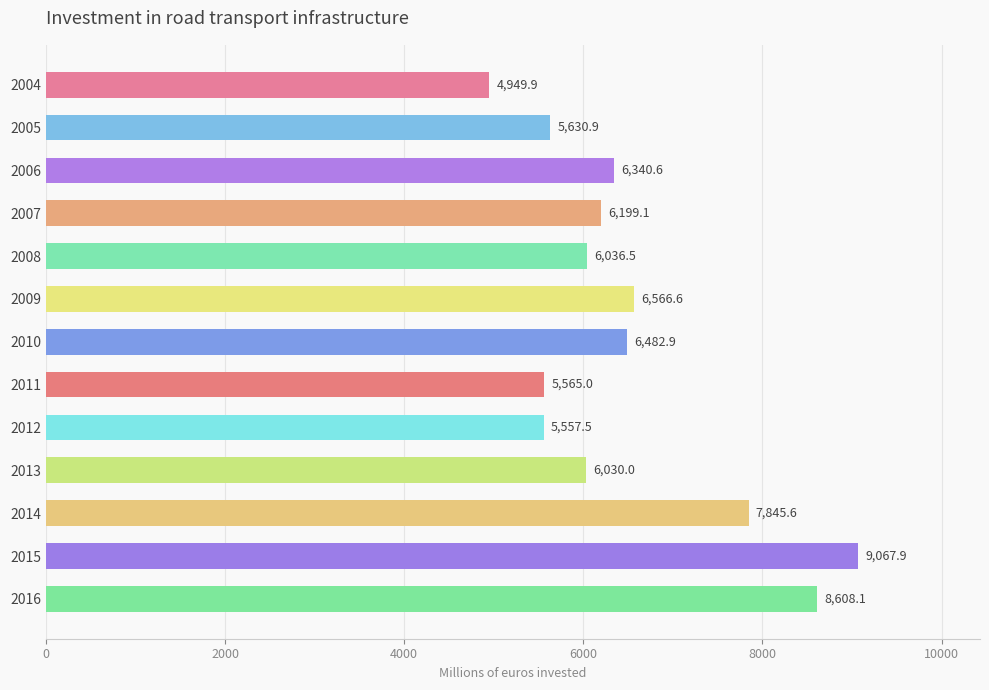

The value at 2011 is 5565.0. True or false?

True